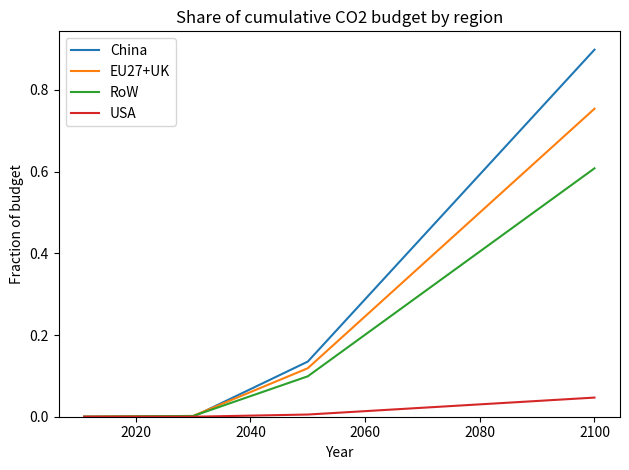

Does the chart have visible grid lines?

No